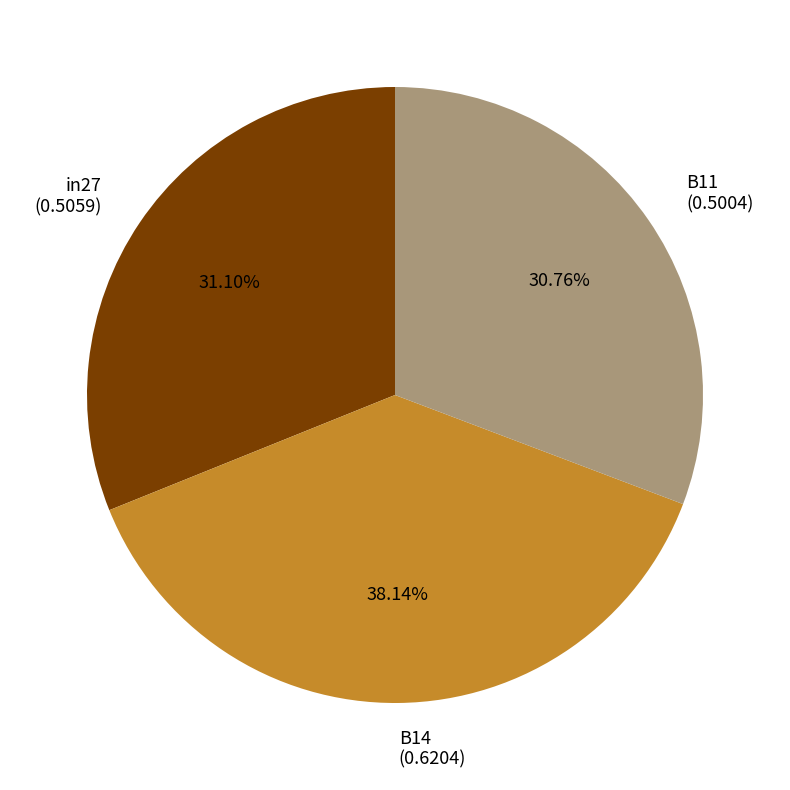

What is the largest slice in the pie chart?

B14